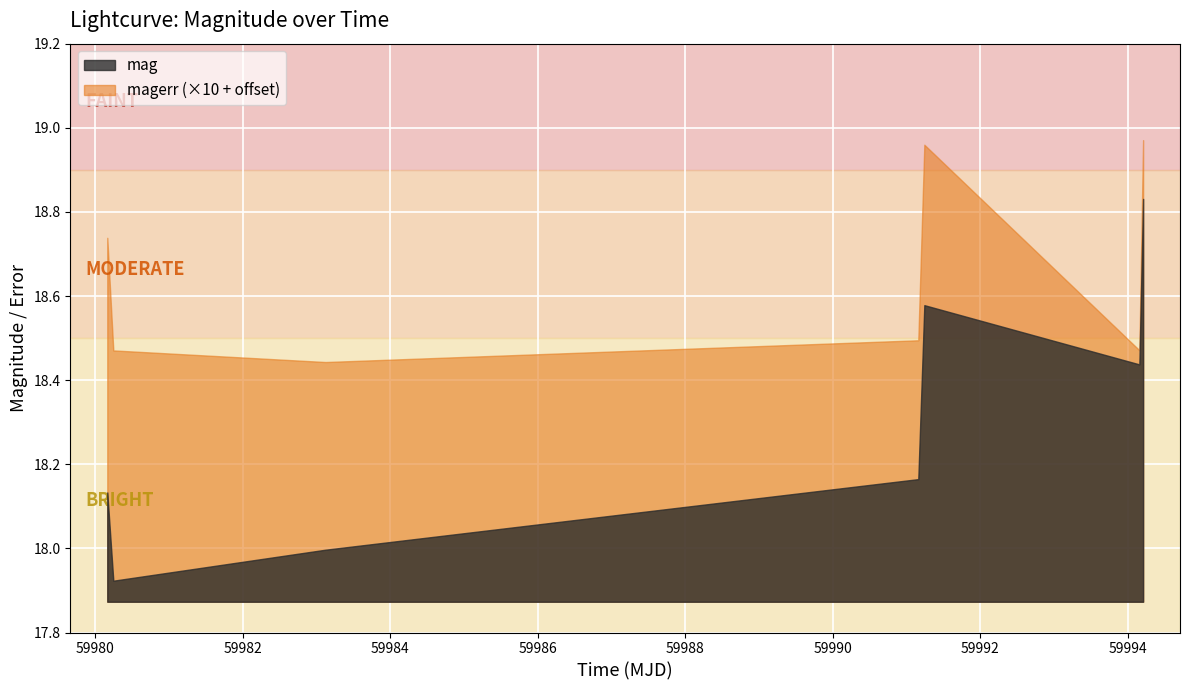

Reading right to left, transcribe all the data shown in this chart.

mag: 18.8	18.4	18.6	18.2	18.0	17.9	18.1
magerr: 0.1	0.1	0.1	0.1	0.1	0.1	0.1